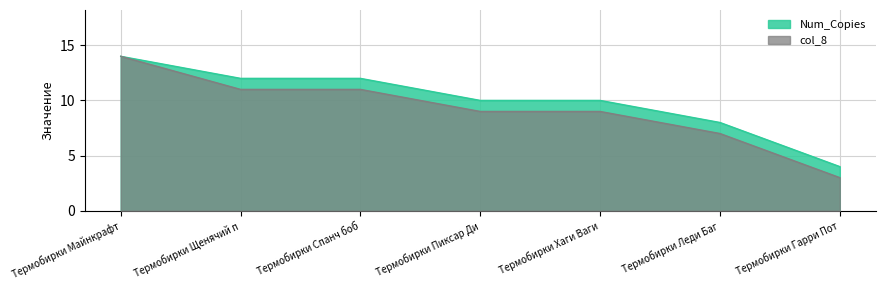

What is the value of the col_8 point at the 3rd from the left?

11